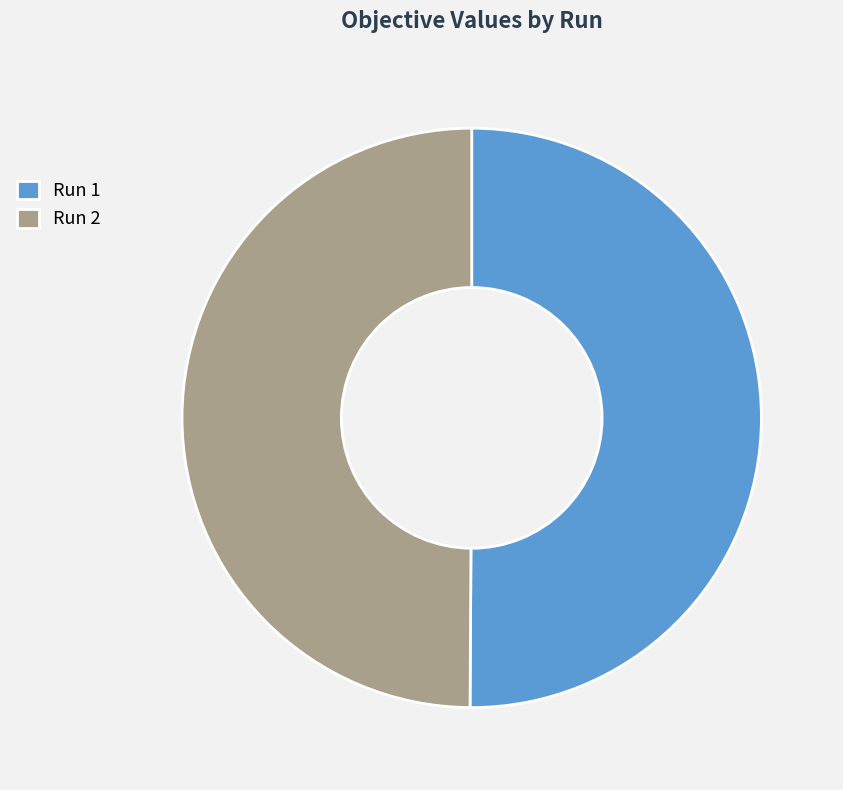

Is the sum of Run 2 and Run 1 greater than half?

Yes